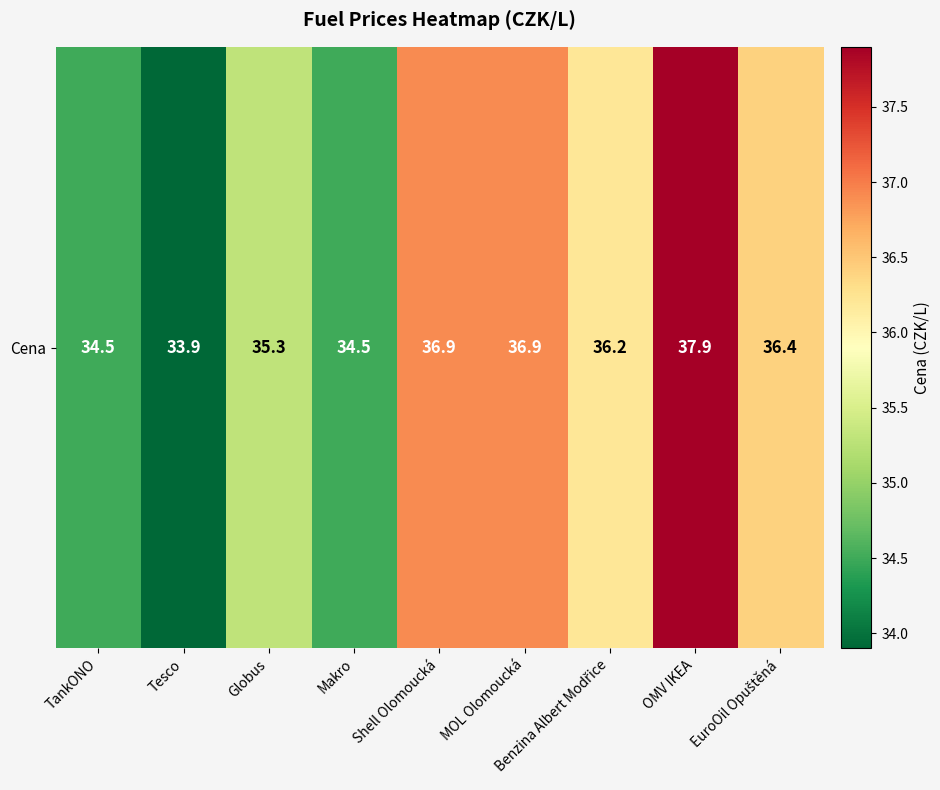

Reading left to right, list all the values displayed in this chart.

34.5	33.9	35.3	34.5	36.9	36.9	36.2	37.9	36.4